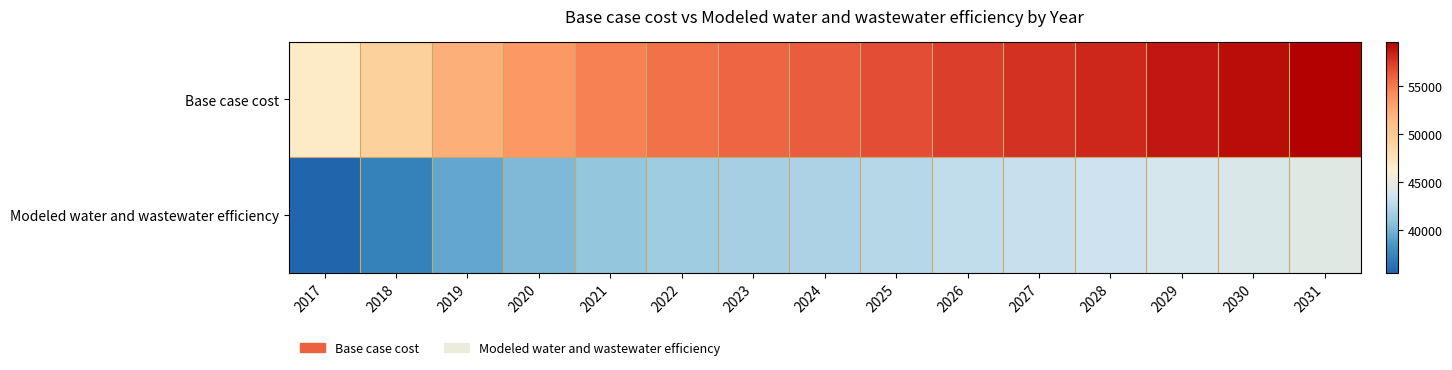

At which category does the chart reach its peak across all series?

2031